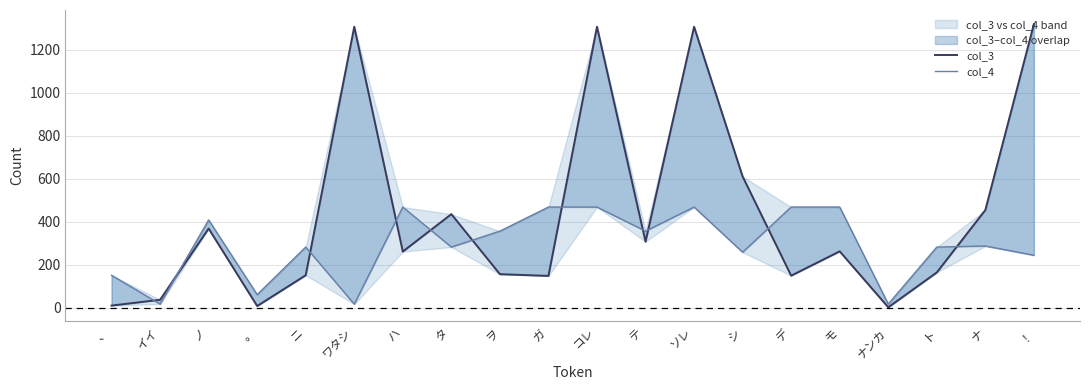

The col_3 series shows 244 at デ. True or false?

False